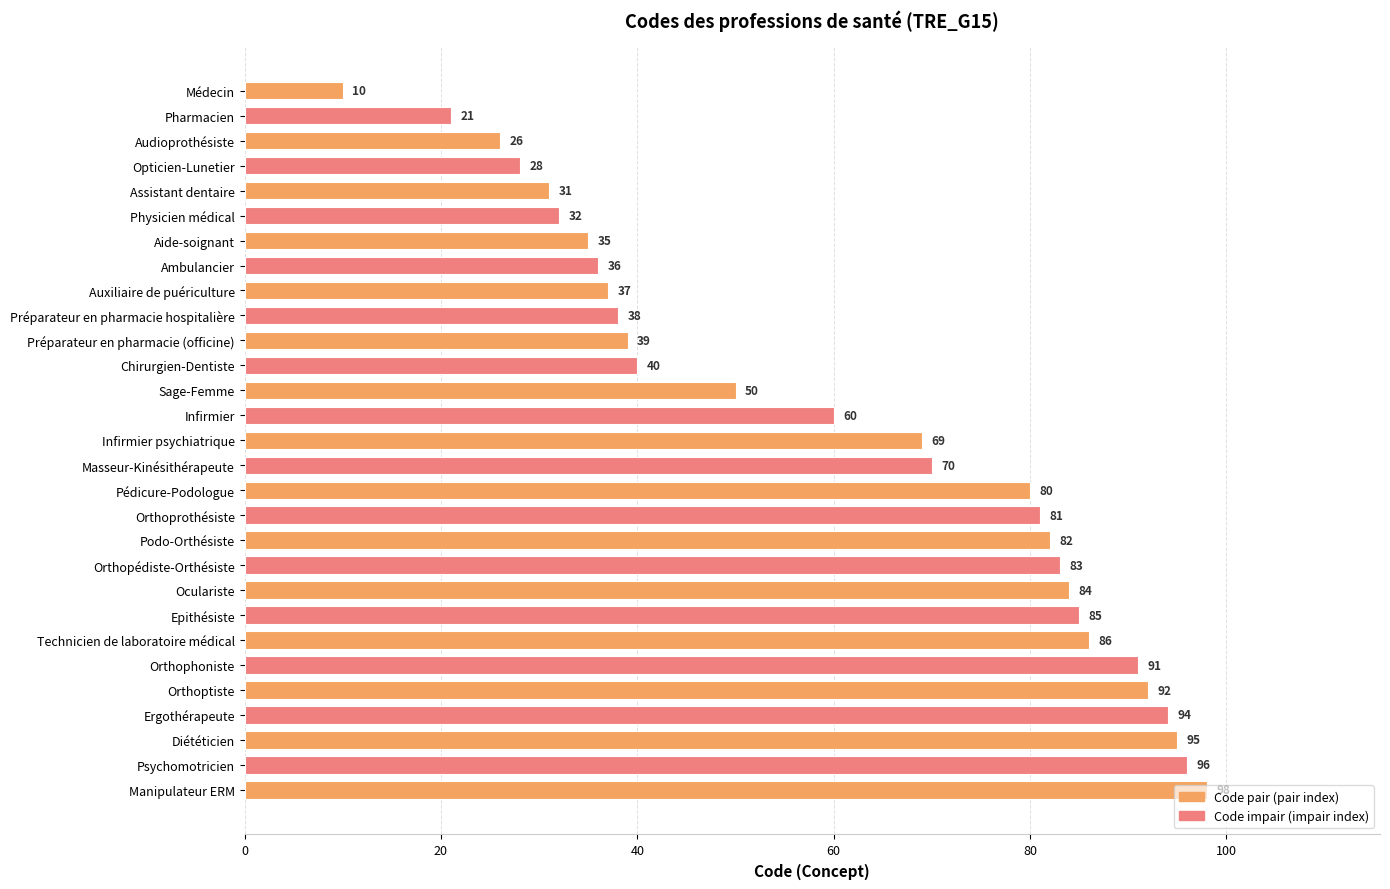

The chart shows a value of 38 at Préparateur en pharmacie hospitalière. True or false?

True